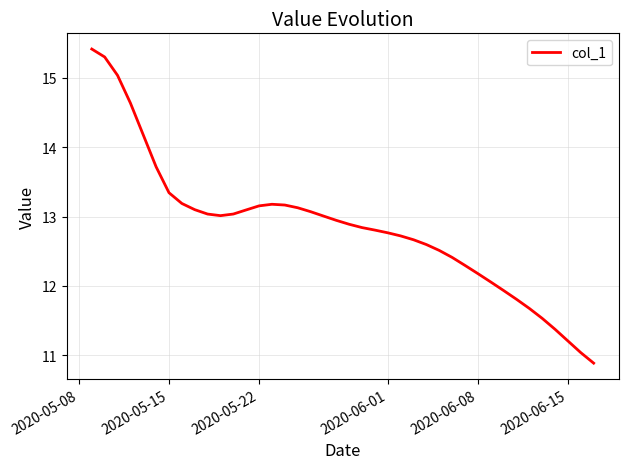

What is the smallest value displayed?

10.9